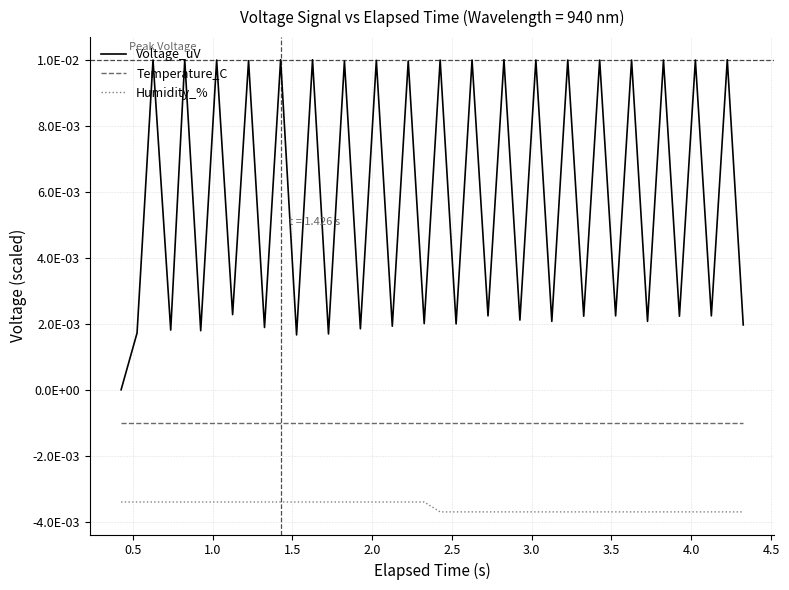

Count the Voltage_uV values in the range 0 to 1.

40